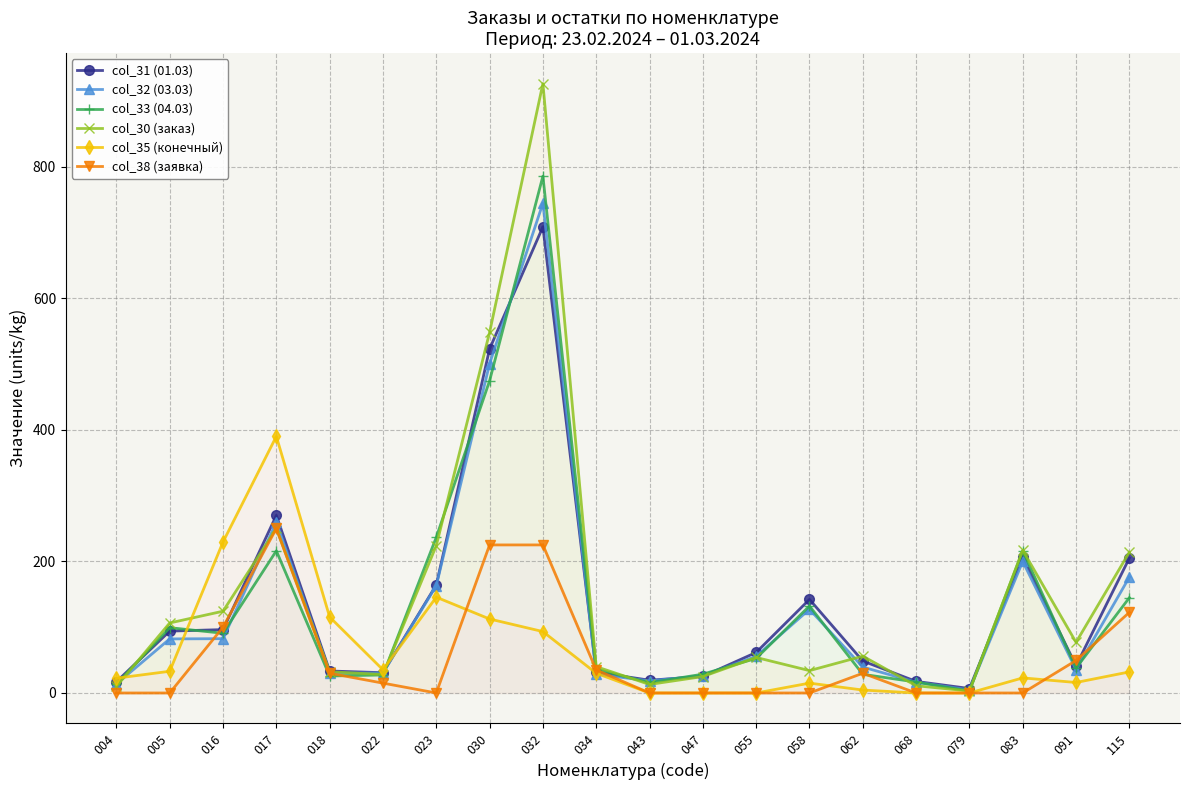

Which category has the highest value across all series?

032